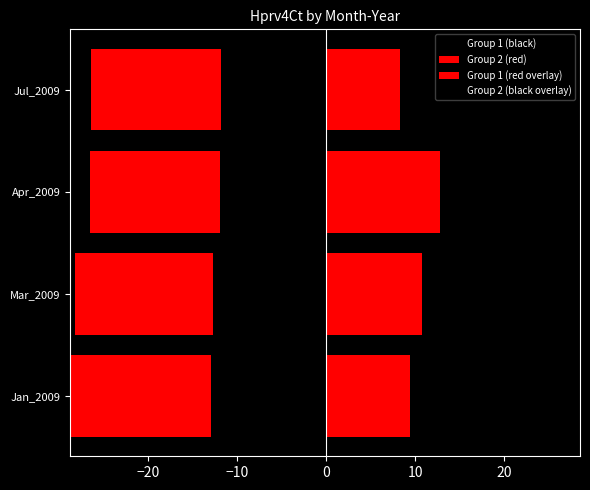

The Group 1 (red overlay) series shows 3.0 at Apr_2009. True or false?

False